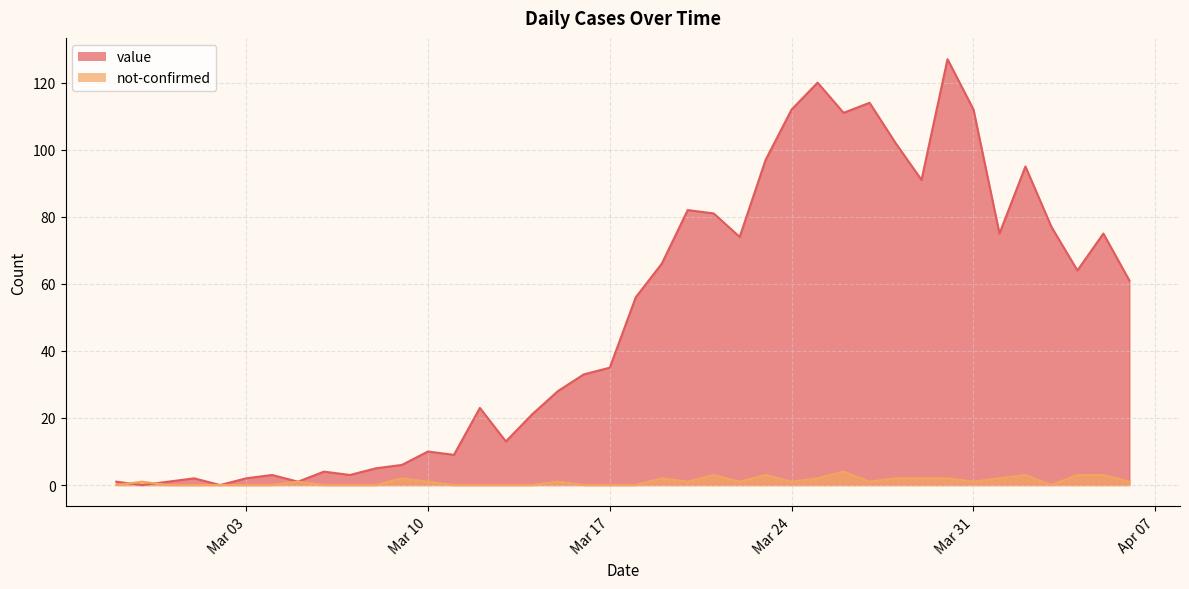

Rank the series at 2020-03-19 from lowest to highest value.

not-confirmed, value